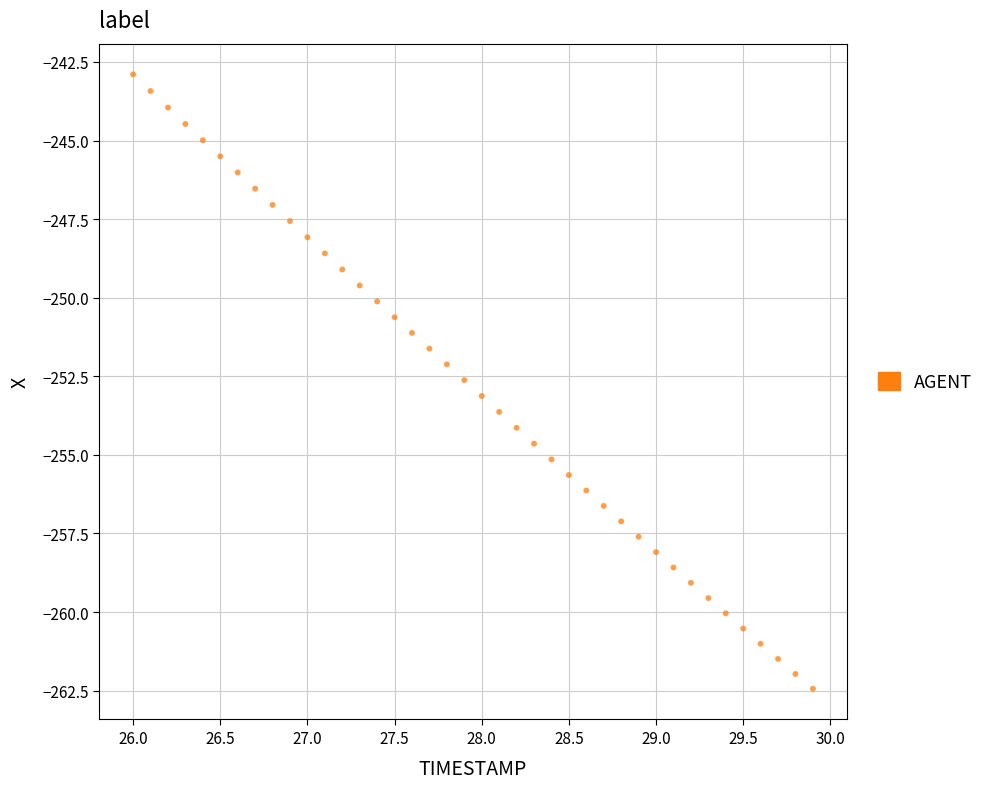

What is the range of X values (max minus min)?

3.9